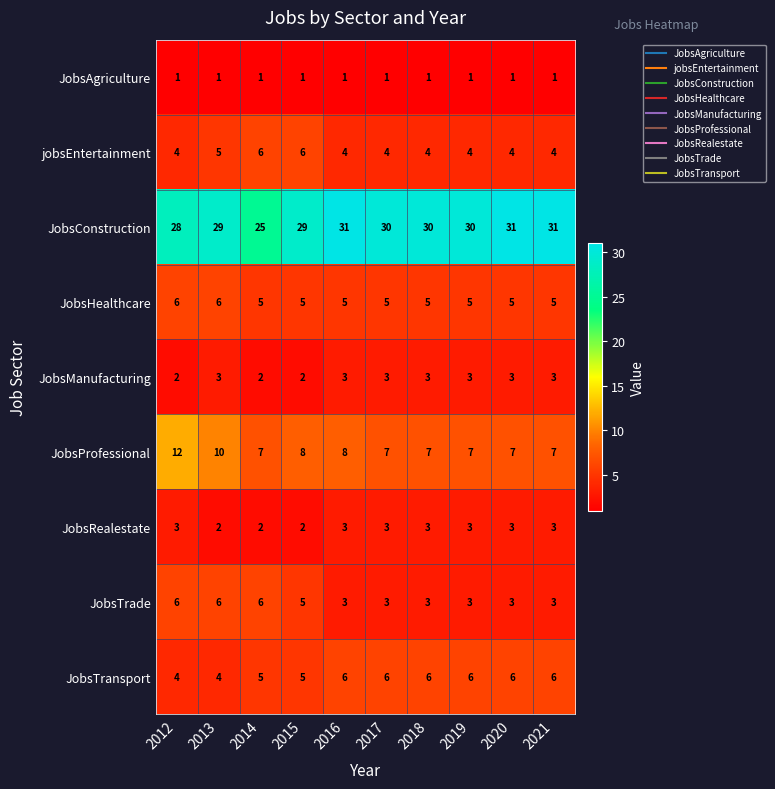

What is the sum of all JobsAgriculture values?

10